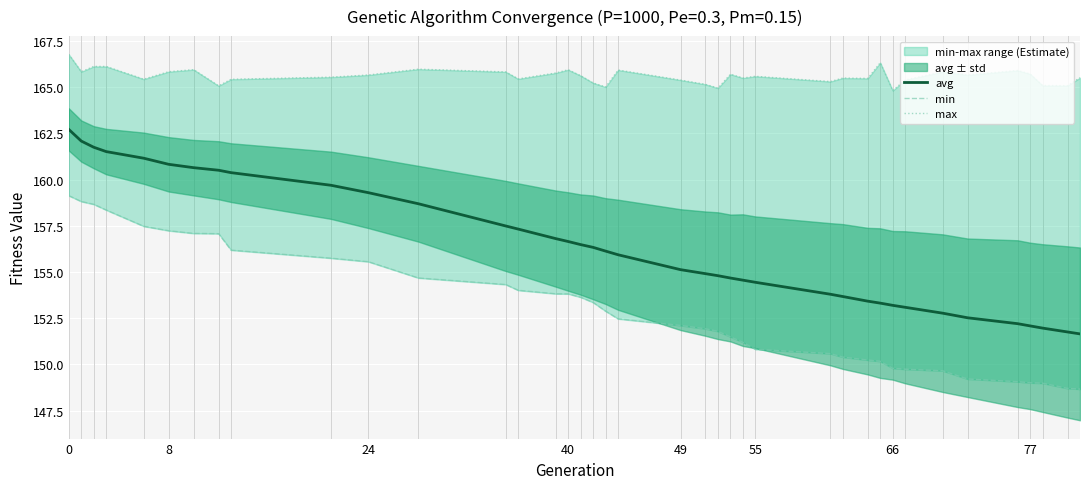

What is the lowest value of the avg series?

151.7